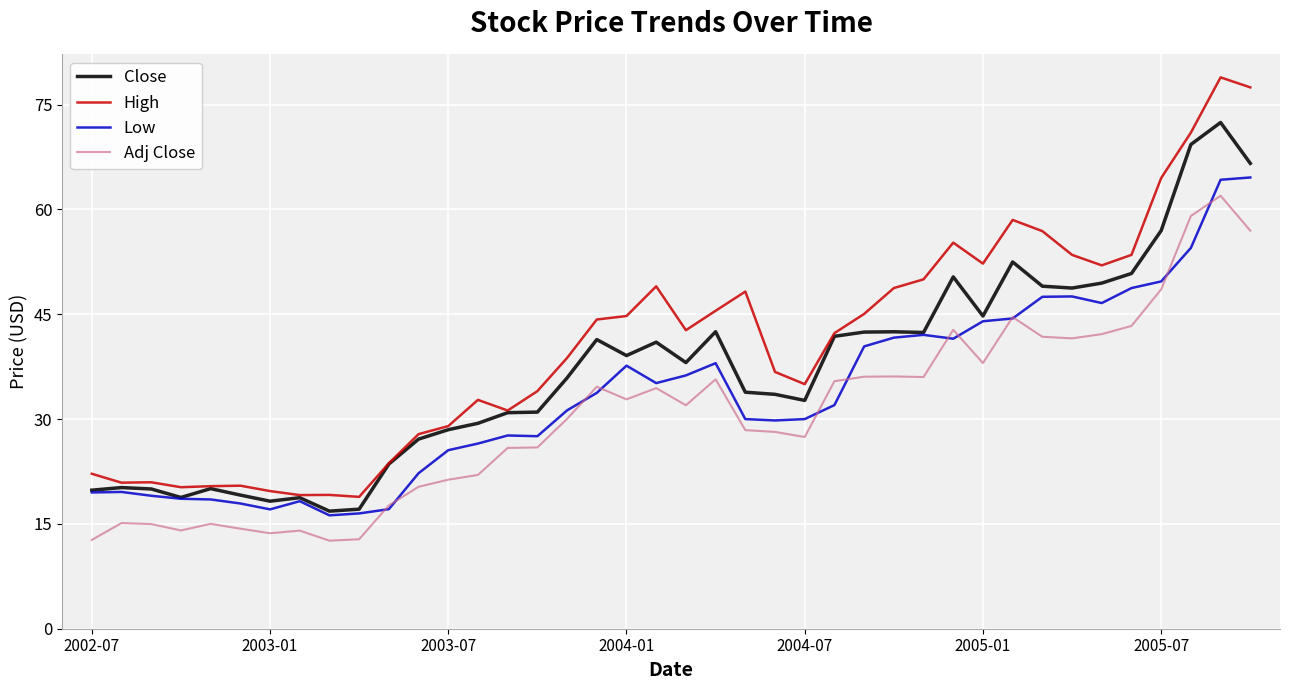

Rank the series by their average value, from lowest to highest.

Adj Close, Low, Close, High